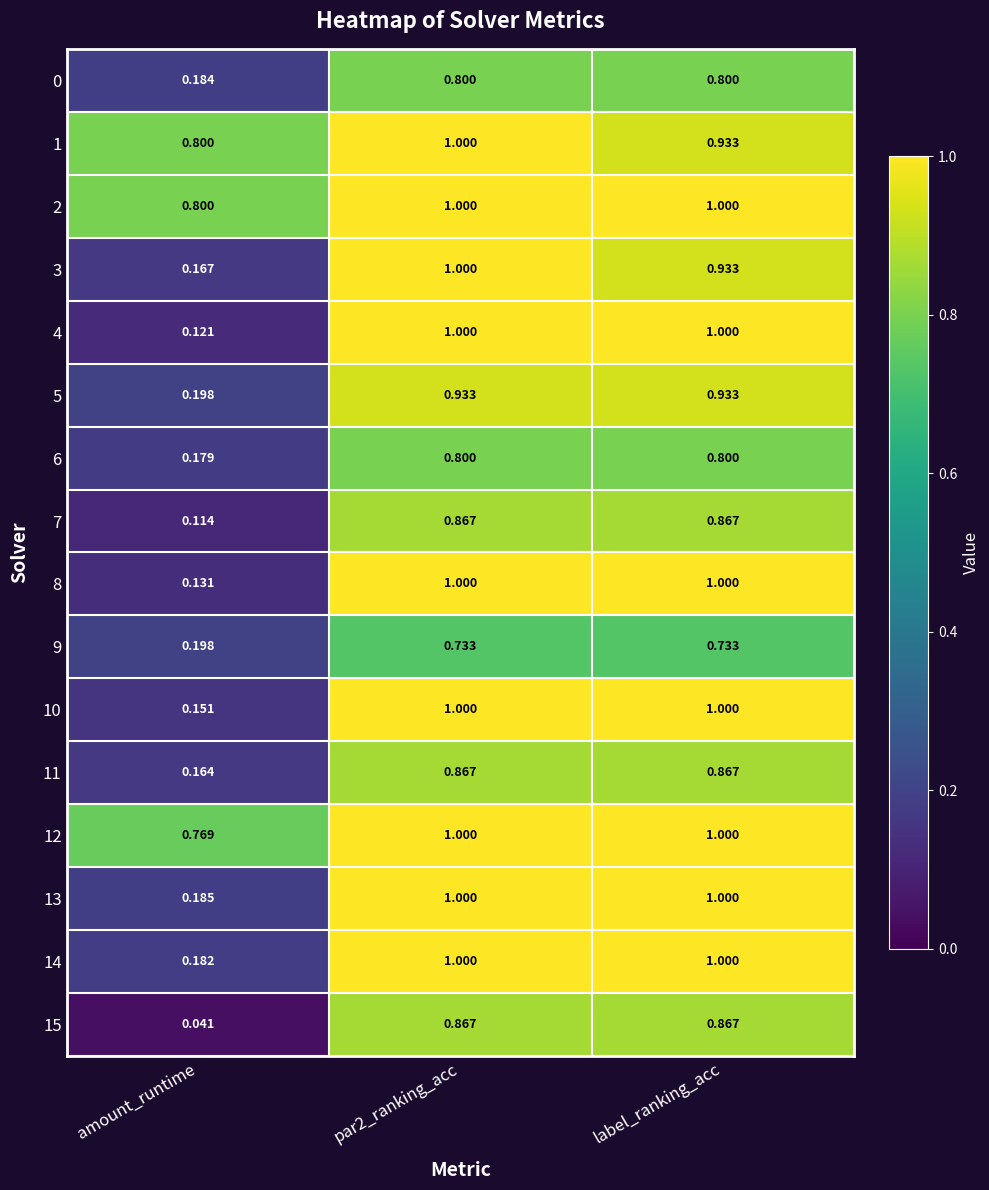

Count the number of categories in the chart.

3